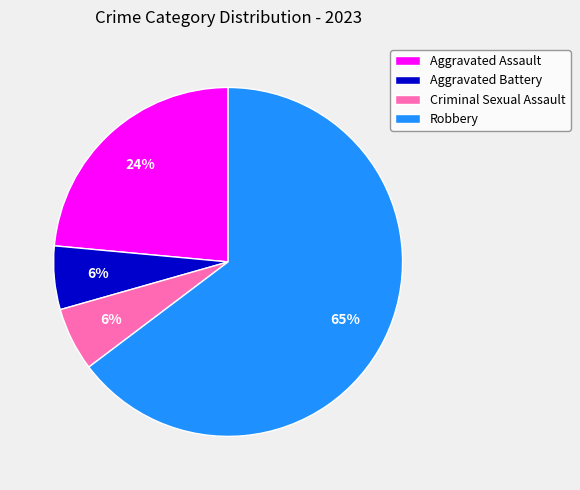

How many segments does this pie chart have?

4